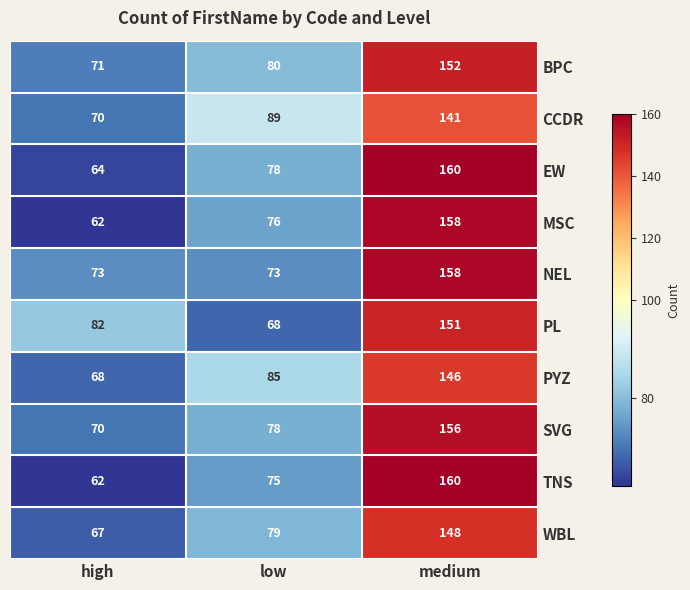

What is the minimum value for EW?

64